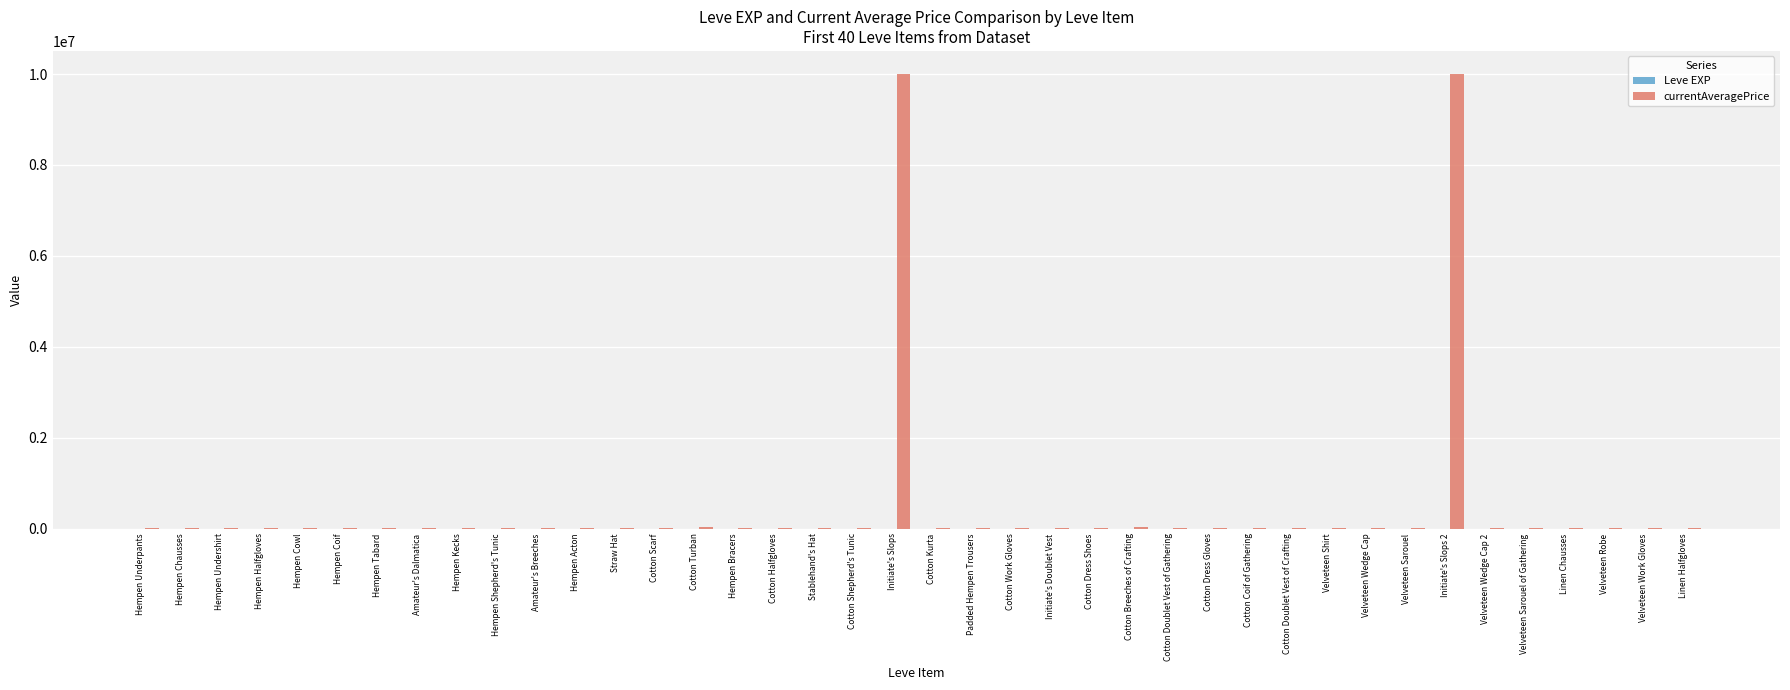

Are the bars grouped side by side (vs. stacked)?

Yes